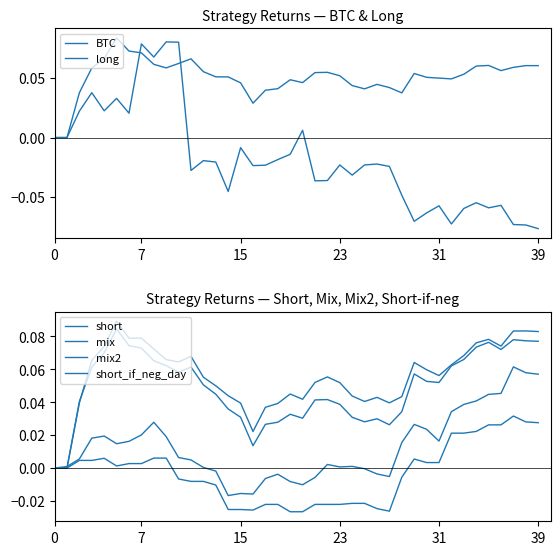

How many negative values does the BTC series have?

28